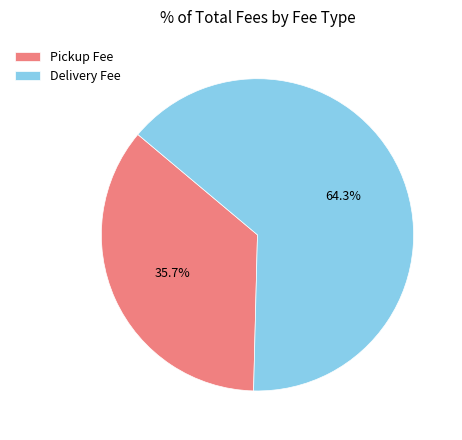

How many segments does this pie chart have?

2